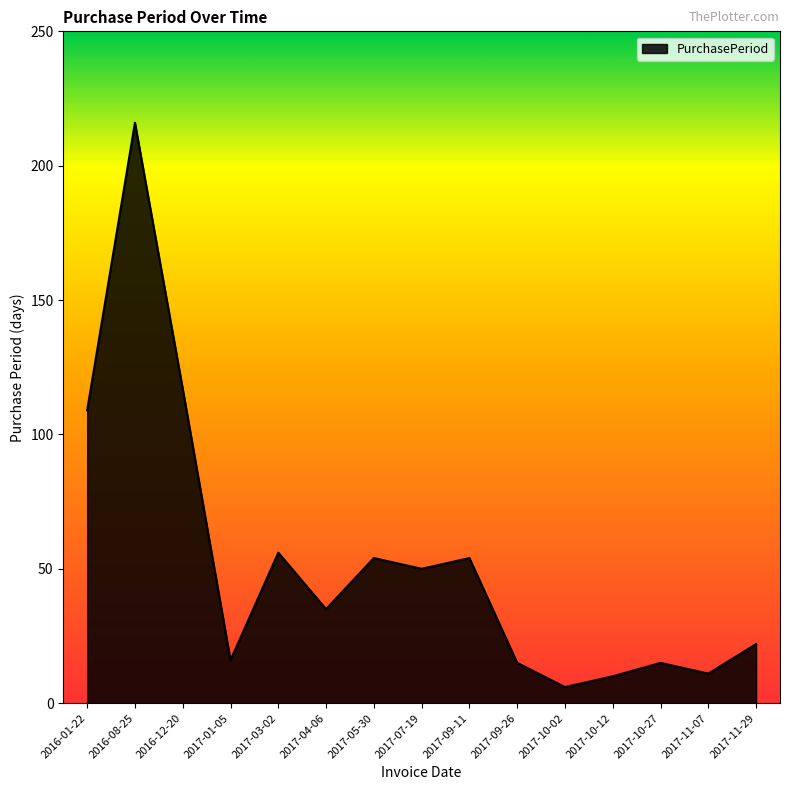

What is the change in value from 2017-03-02 to 2017-10-12?

-46